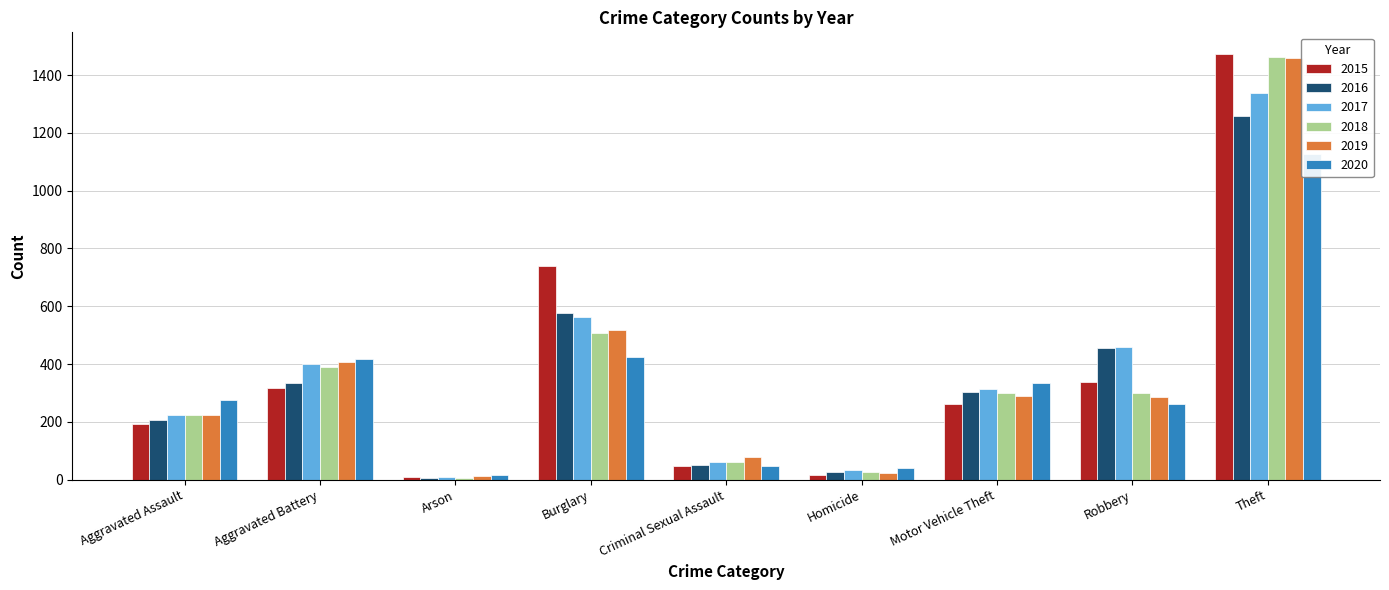

What is the difference between the second highest and minimum values in the 2018 series?

499